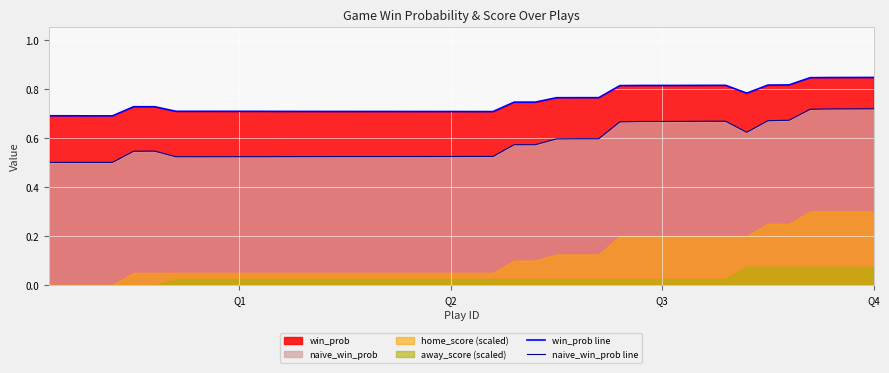

True or false: win_prob line and naive_win_prob line intersect in this chart.

False